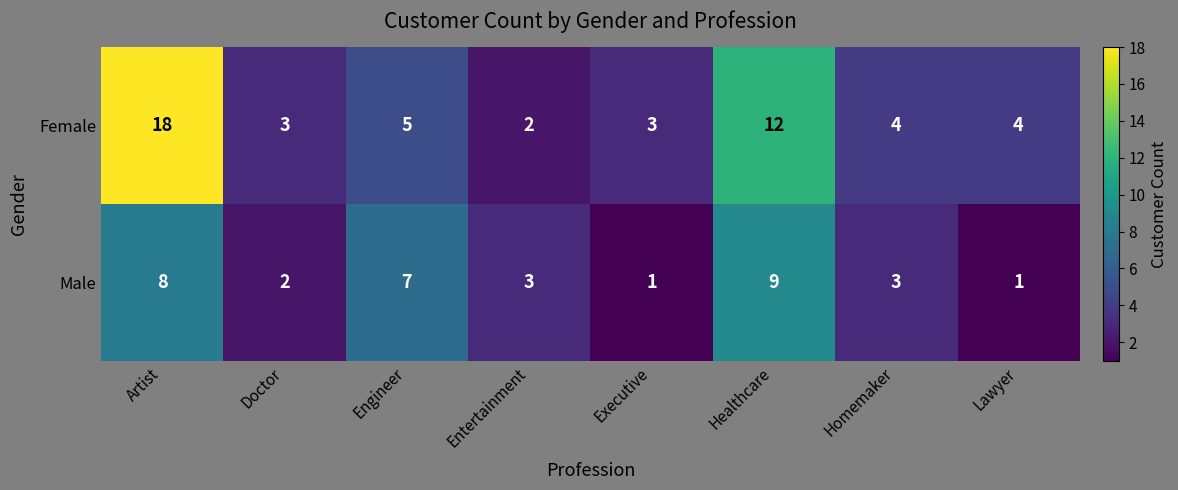

Which category has the highest value in the Female series?

Artist